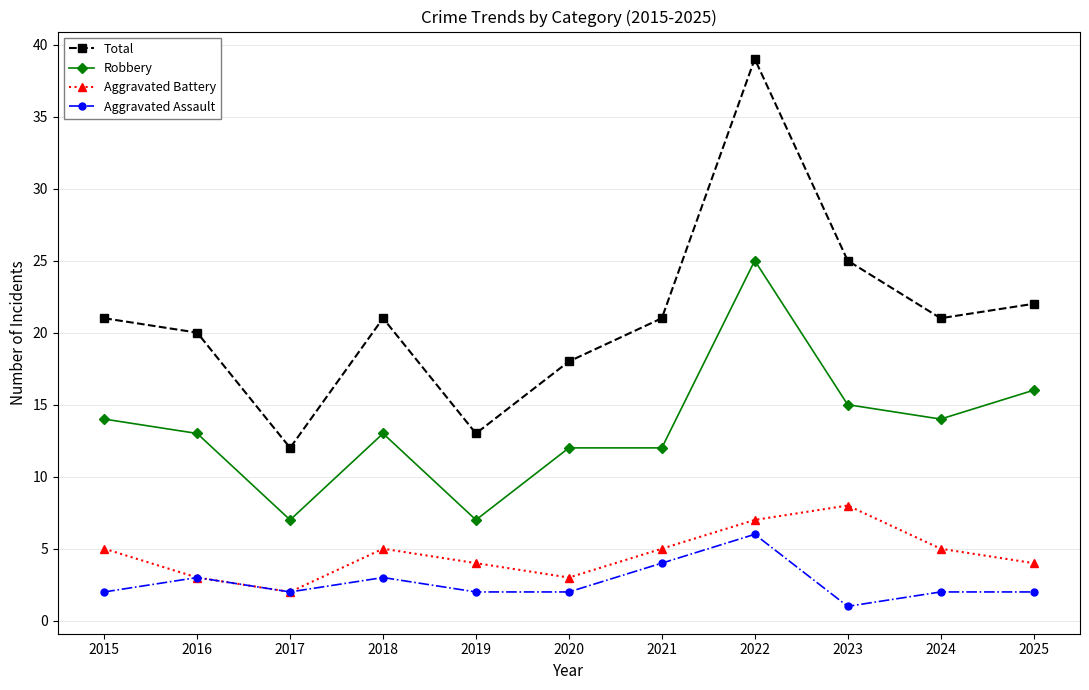

Does the chart display data point markers on the line(s)?

Yes